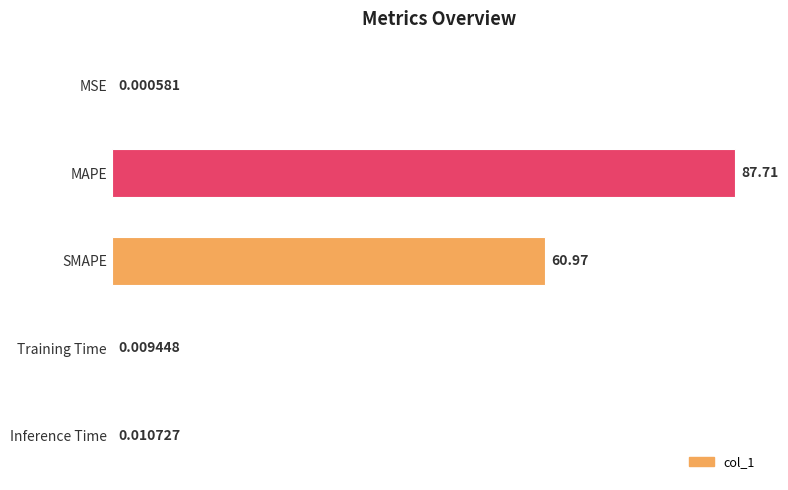

Which label corresponds to the largest value in the chart?

MAPE